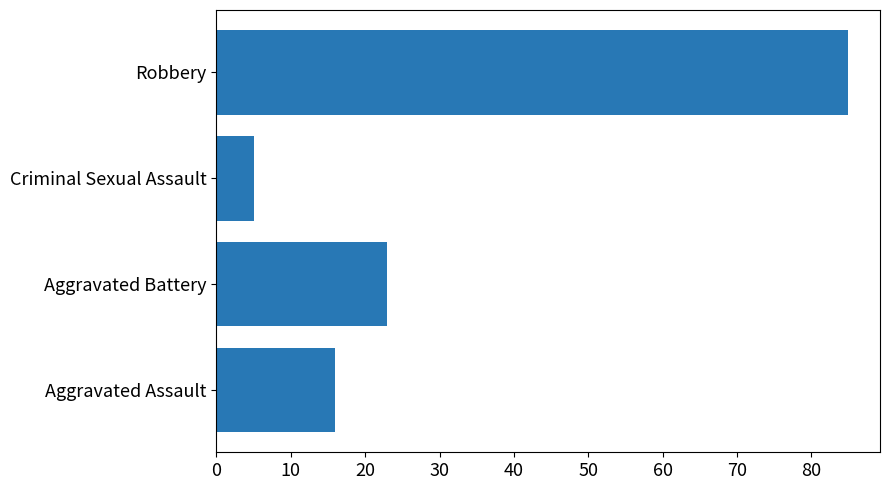

What is the greatest value displayed?

85